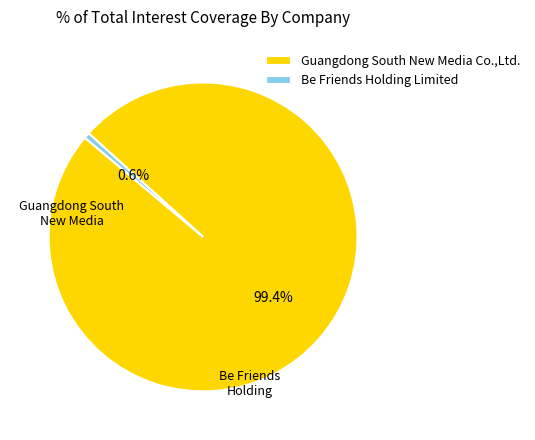

What percentage is the Guangdong South New Media Co.,Ltd. slice, to the nearest percent?

99%